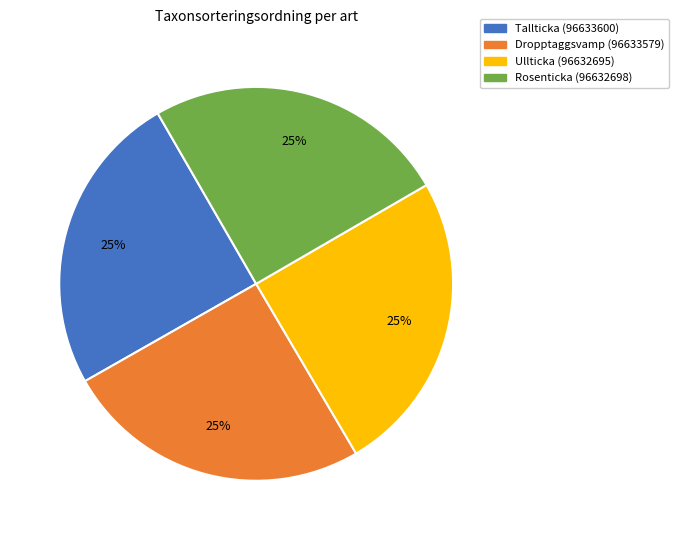

What percentage is the Rosenticka (96632698) slice, to the nearest percent?

25%